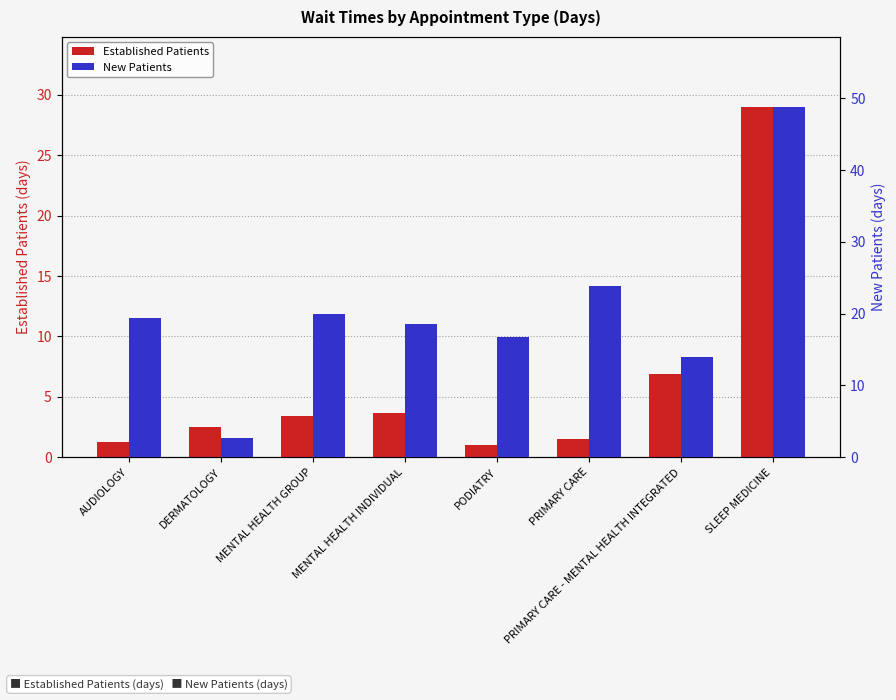

What is the spread (max minus min) of values at PRIMARY CARE?

22.4